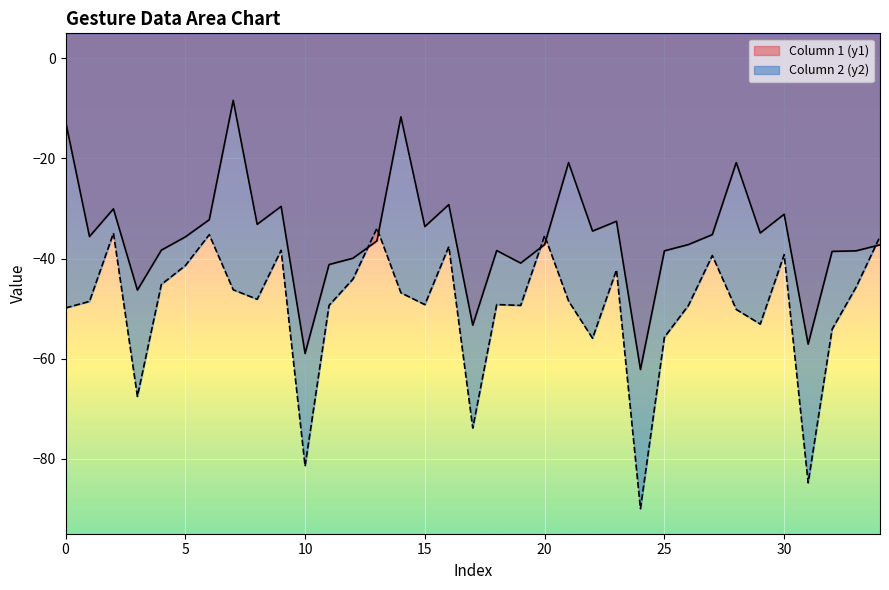

How many interior local valleys does the Column 1 (y1) series have?

11